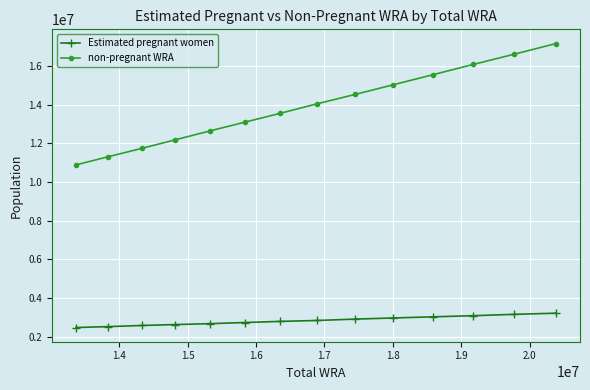

What is the average value of the Estimated pregnant women series?

2835267.0